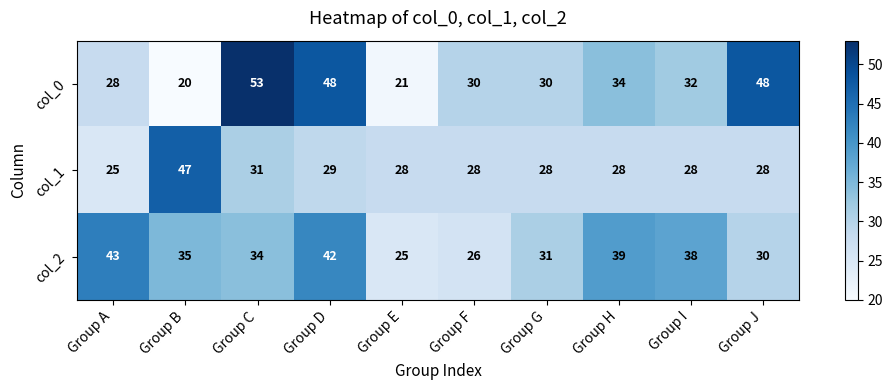

How many data points does each series have?

10